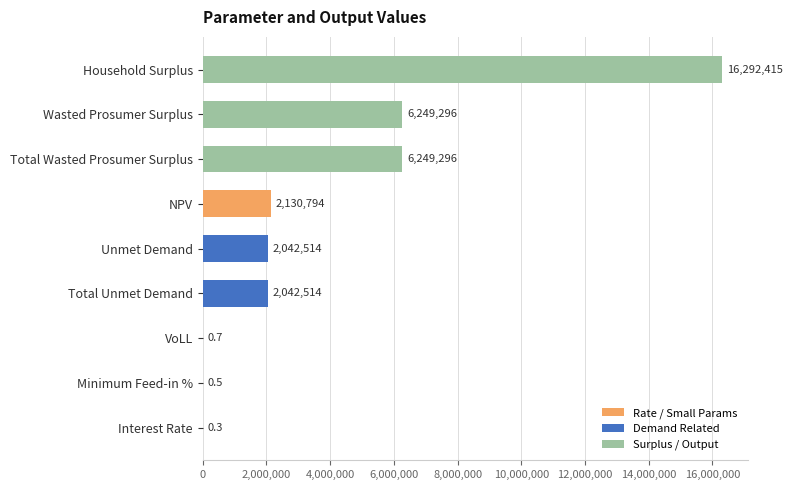

What is the greatest value displayed?

16292415.5